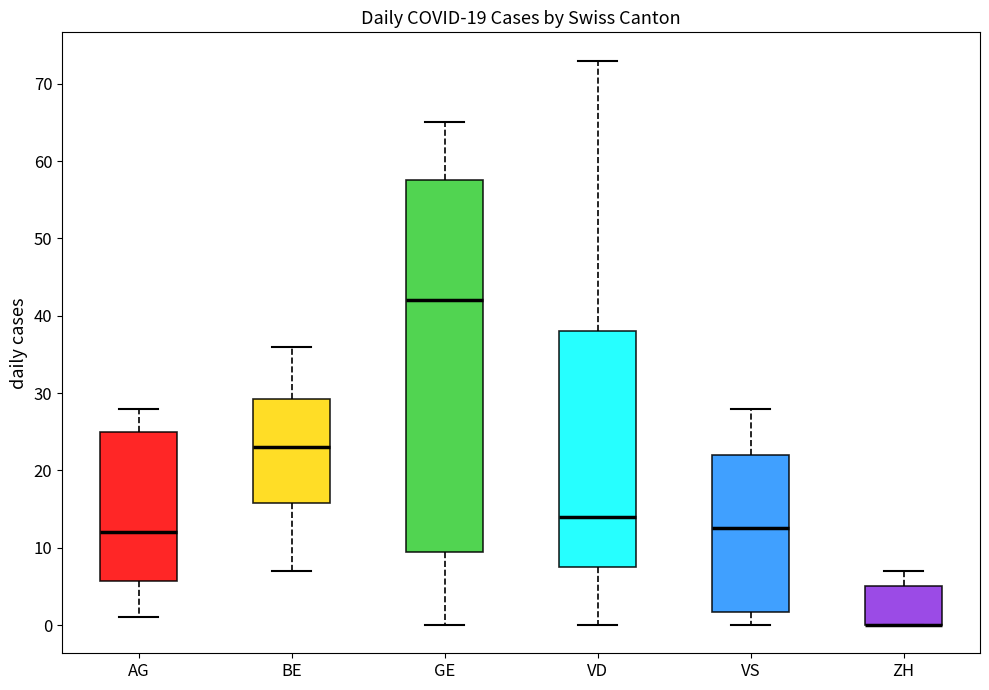

Reading left to right, transcribe this box plot: for each box, give where its median line is, the range the box spans, and where its two whiskers end, as read against the y-axis. The values are not printed on the chart, so give them approximately, as read against the axis.

AG: median 12, box 6 to 25, whiskers 1 to 28
BE: median 23, box 16 to 29, whiskers 7 to 36
GE: median 42, box 10 to 58, whiskers 0 to 65
VD: median 14, box 8 to 38, whiskers 0 to 73
VS: median 13, box 2 to 22, whiskers 0 to 28
ZH: median 0 (drawn on the box's lower edge), box 0 to 5, whiskers 0 to 7